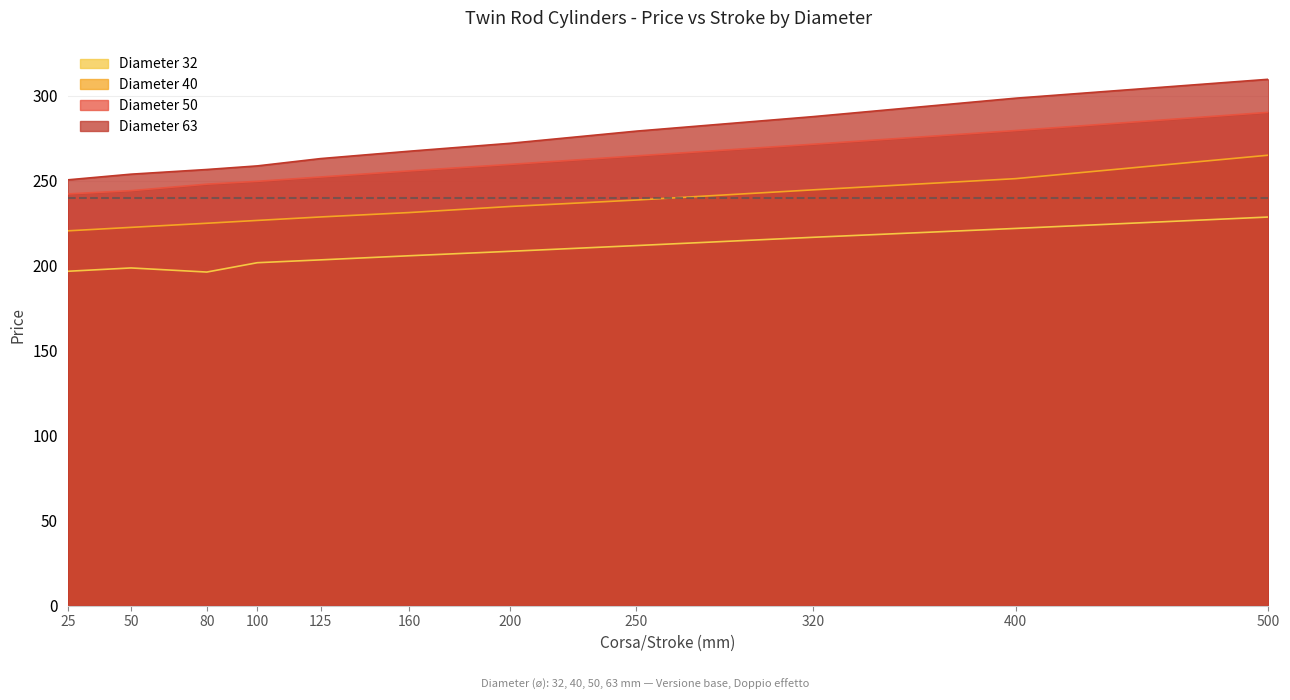

What is the approximate value of Diameter 50 at 200?

259.6